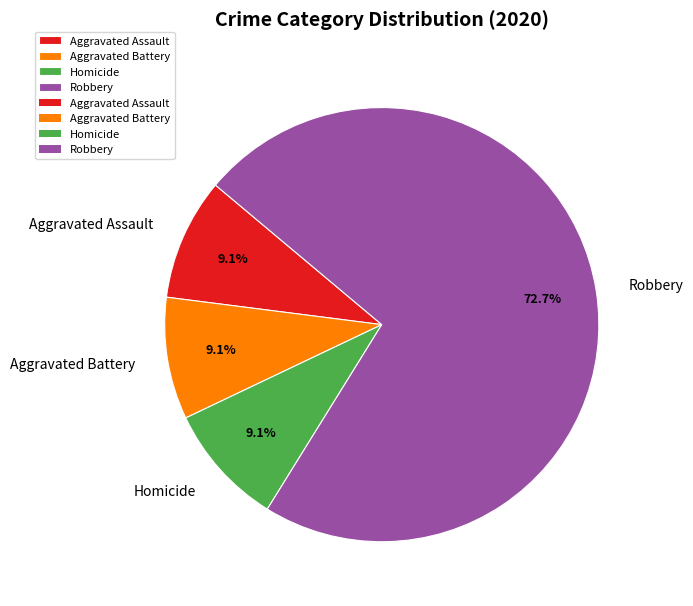

Which category accounts for the majority?

Robbery